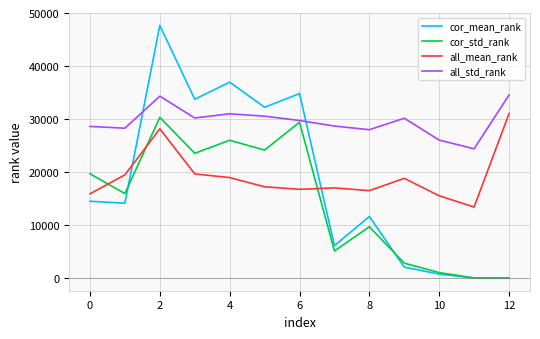

Which series ends up on top after the final intersection of cor_mean_rank and all_std_rank?

all_std_rank